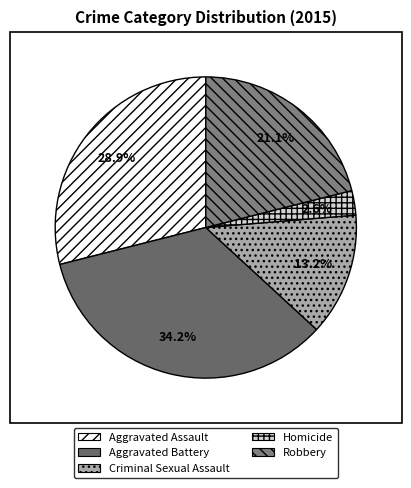

To the nearest percent, what is the combined percentage of Homicide and Criminal Sexual Assault?

16%